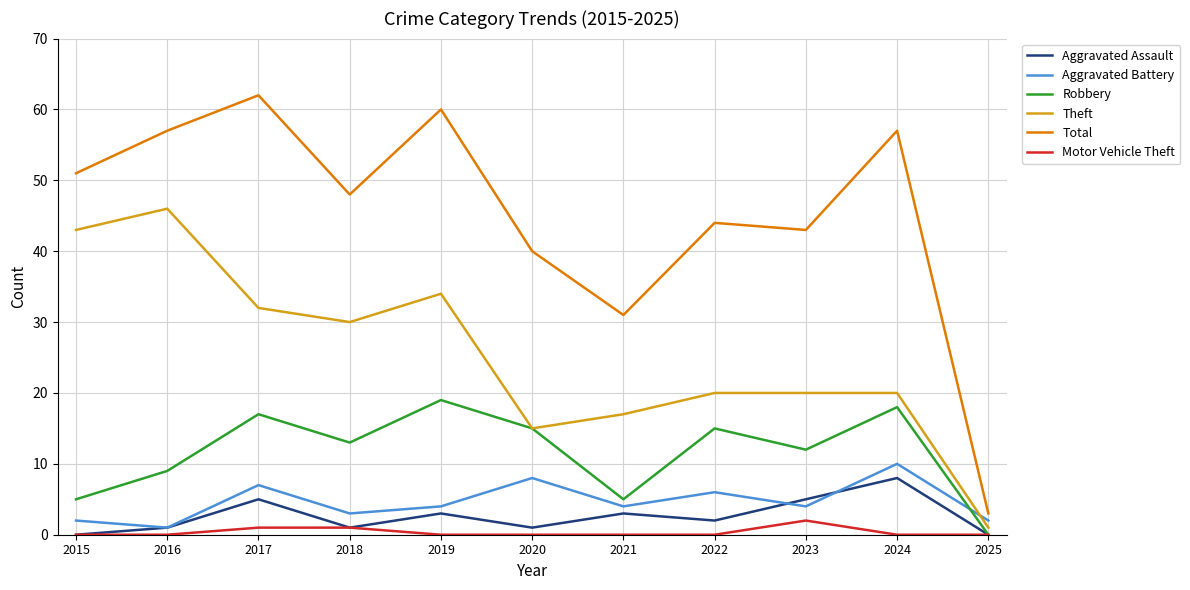

At which category is the sum across all series the highest?

2017